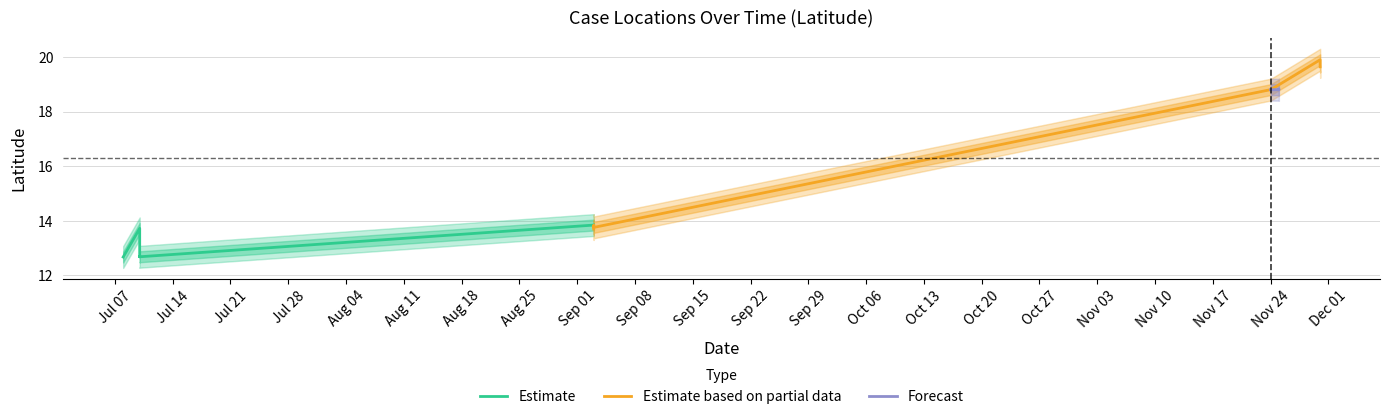

How many lines are shown in the chart?

3